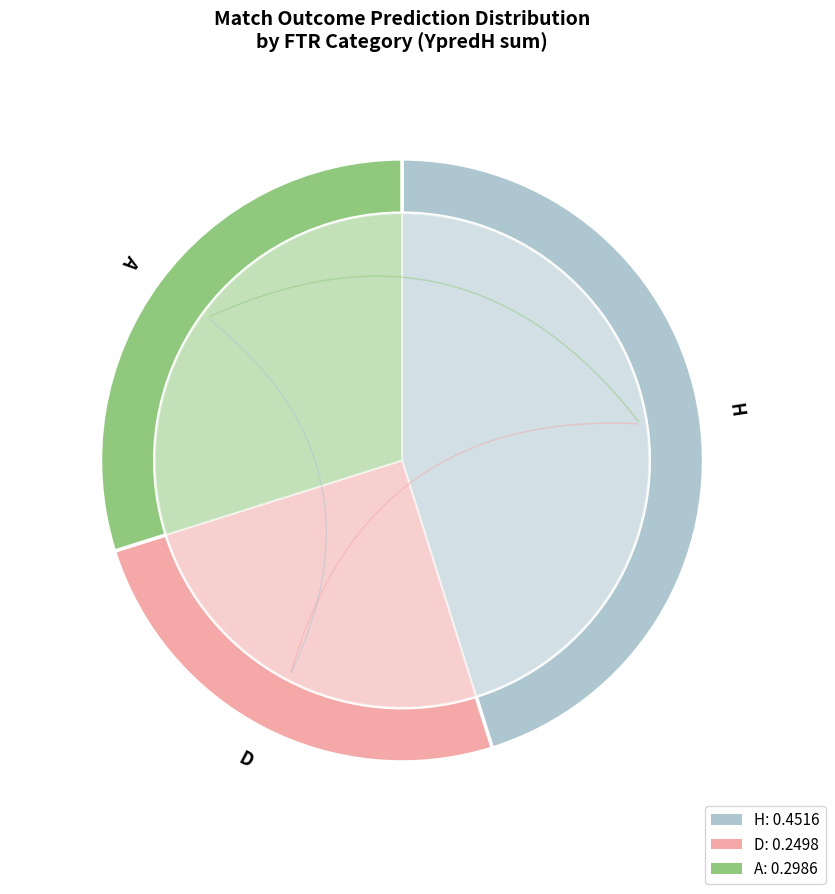

What percentage is the H slice, to the nearest percent?

45%